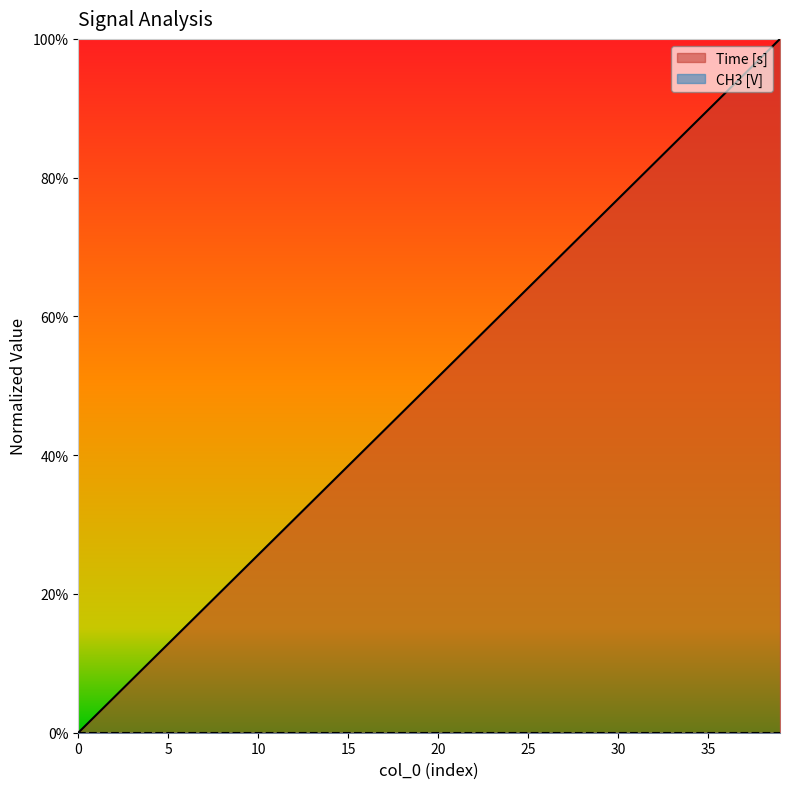

How many lines are shown in the chart?

2